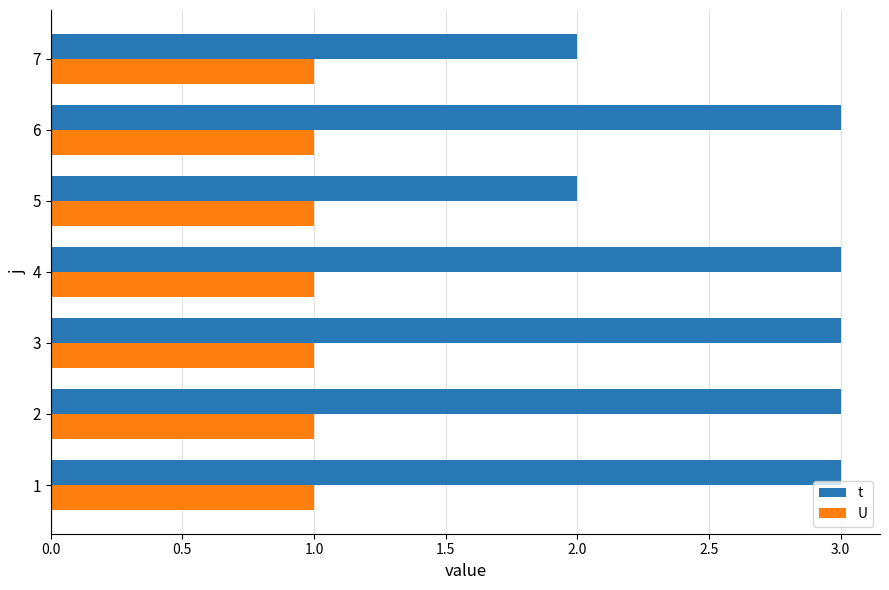

Rank the series by their average value, from lowest to highest.

U, t